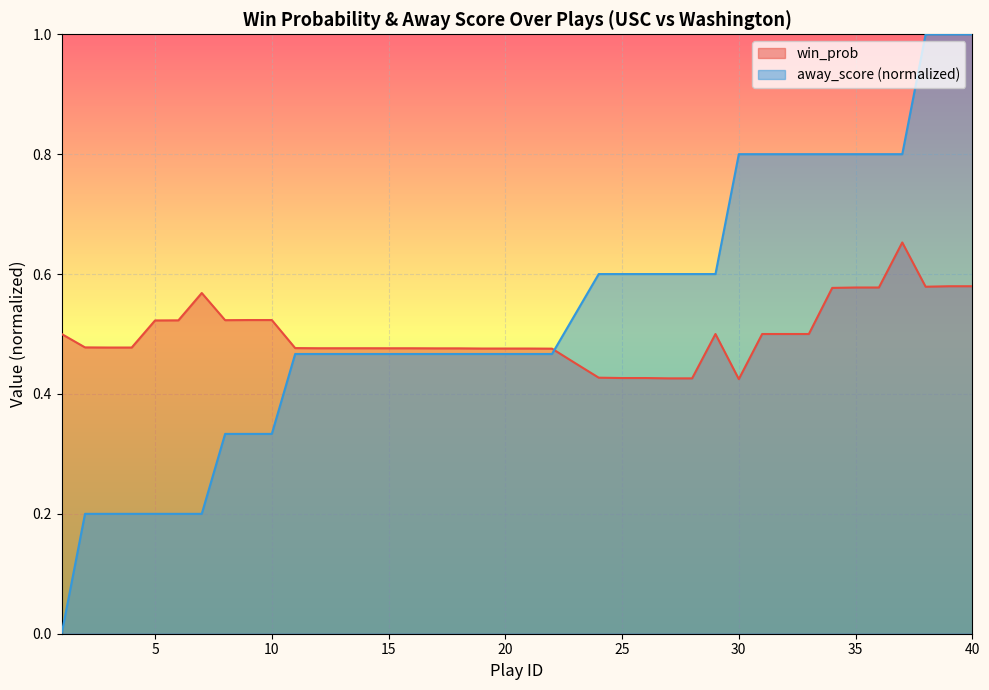

Count the away_score values in the range 0 to 1.

40